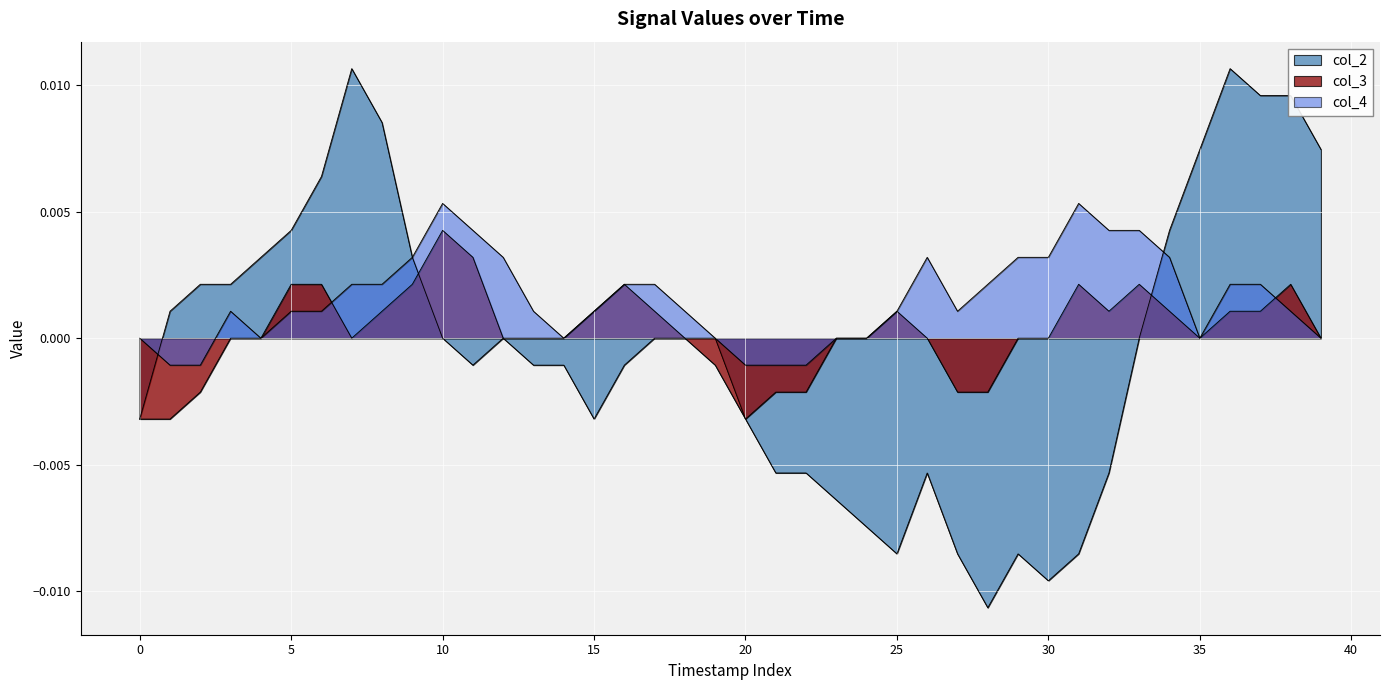

How many lines are shown in the chart?

3